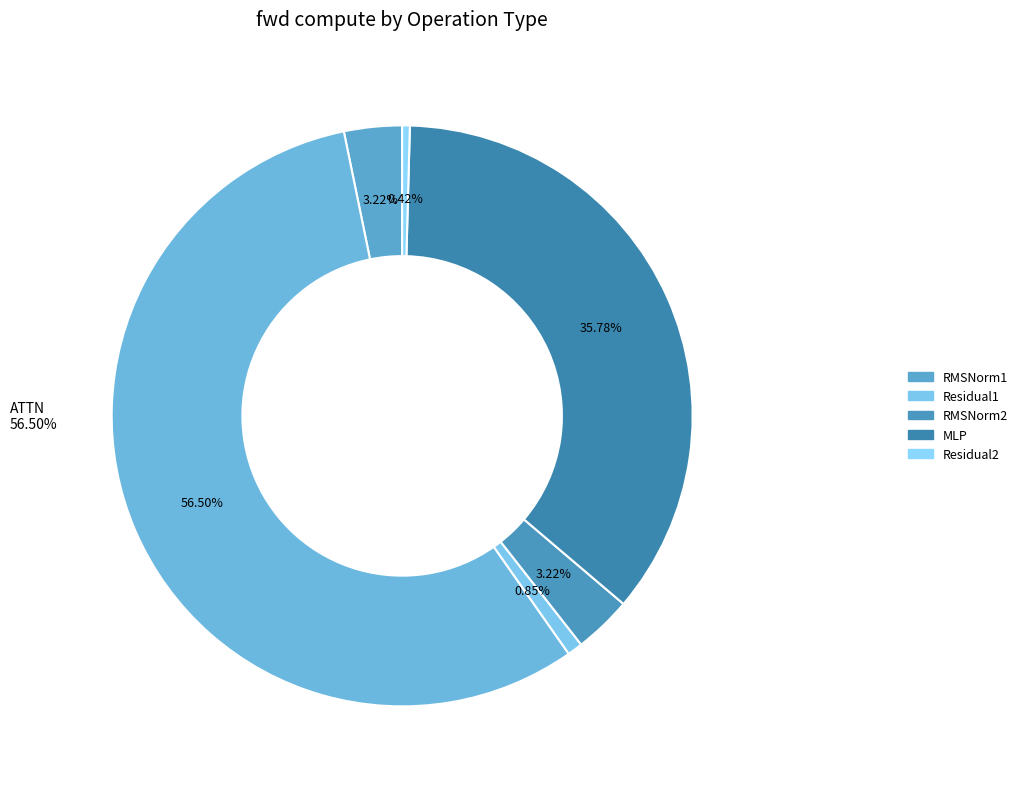

What percentage is the RMSNorm1 slice, to the nearest percent?

3%